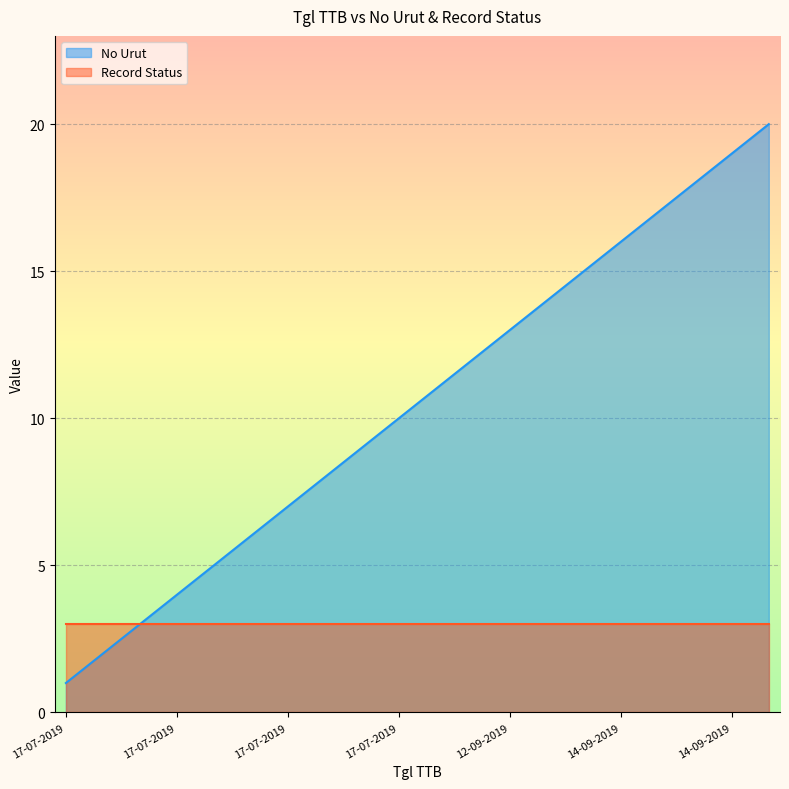

What is the smallest value displayed?

1